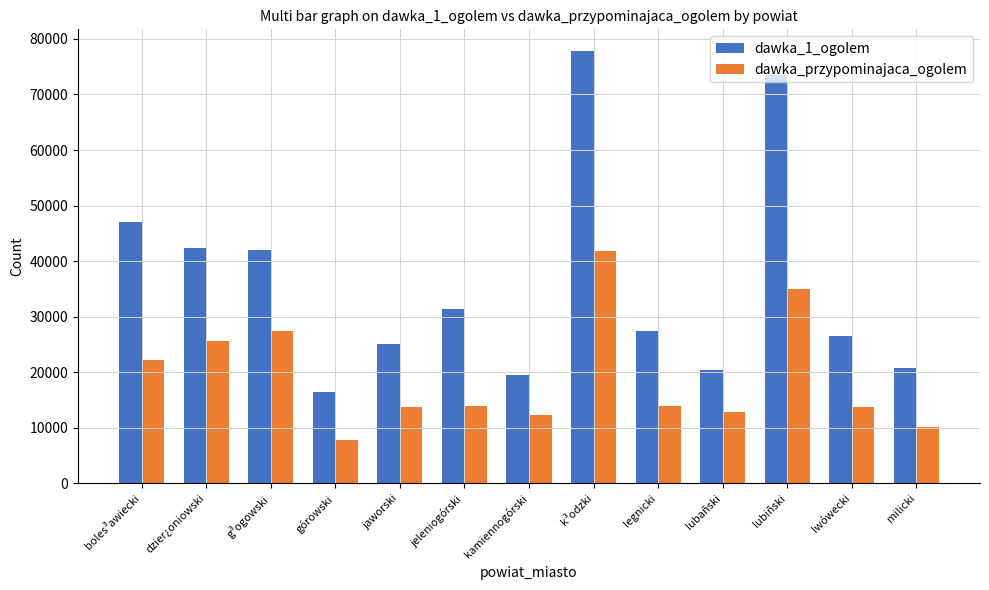

The dawka_przypominajaca_ogolem series shows 16554 at milicki. True or false?

False